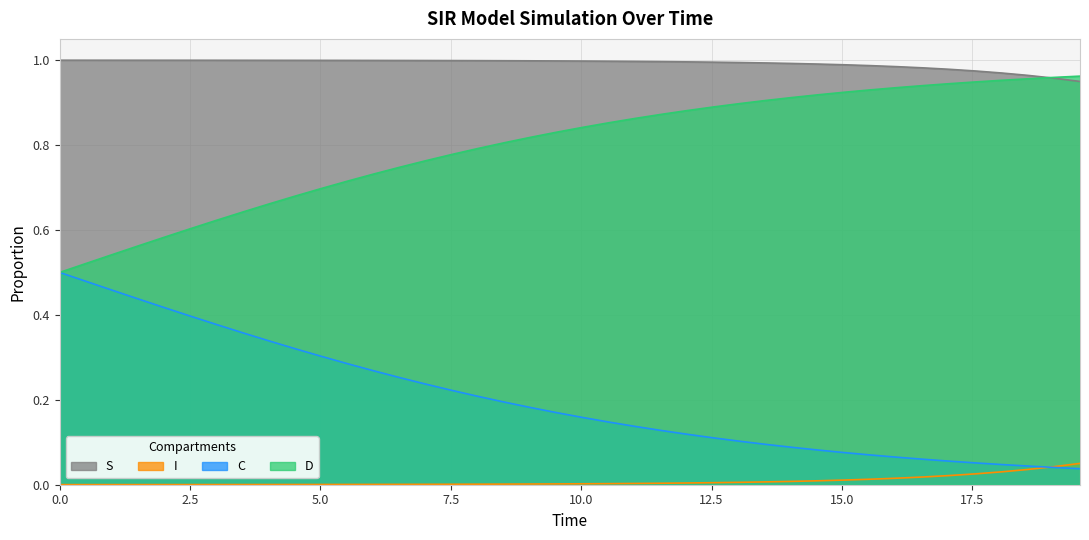

True or false: D and C intersect in this chart.

False